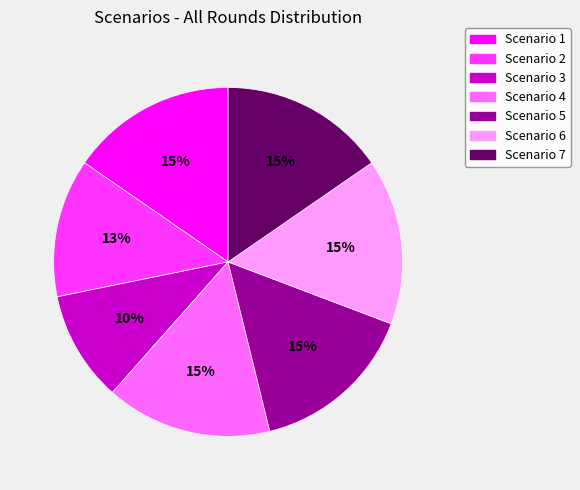

Does any single category account for the majority?

No